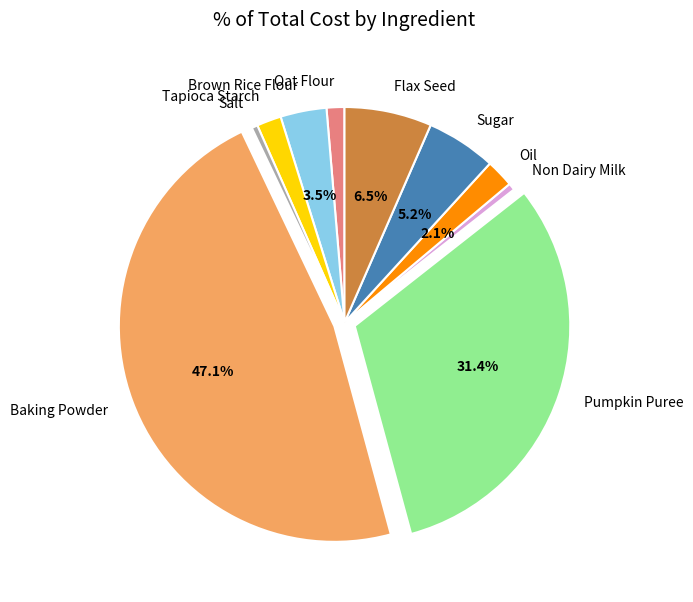

Which has a higher value, Salt or Tapioca Starch?

Tapioca Starch